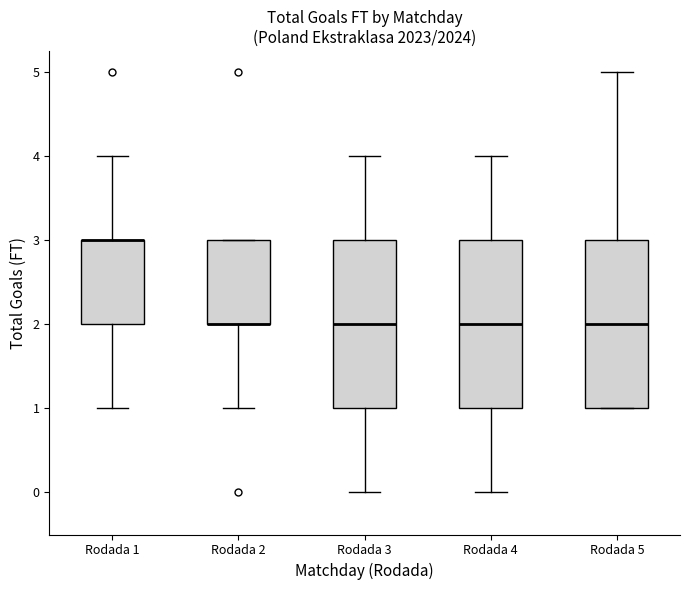

Reading left to right, transcribe this box plot: for each box, give where its median line is, the range the box spans, and where its two whiskers end, as read against the y-axis. The values are not printed on the chart, so give them approximately, as read against the axis.

Rodada 1: median 3 (drawn on the box's upper edge), box 2 to 3, whiskers 1 to 4
Rodada 2: median 2 (drawn on the box's lower edge), box 2 to 3, whiskers 1 to 3
Rodada 3: median 2, box 1 to 3, whiskers 0 to 4
Rodada 4: median 2, box 1 to 3, whiskers 0 to 4
Rodada 5: median 2, box 1 to 3, whiskers 1 to 5